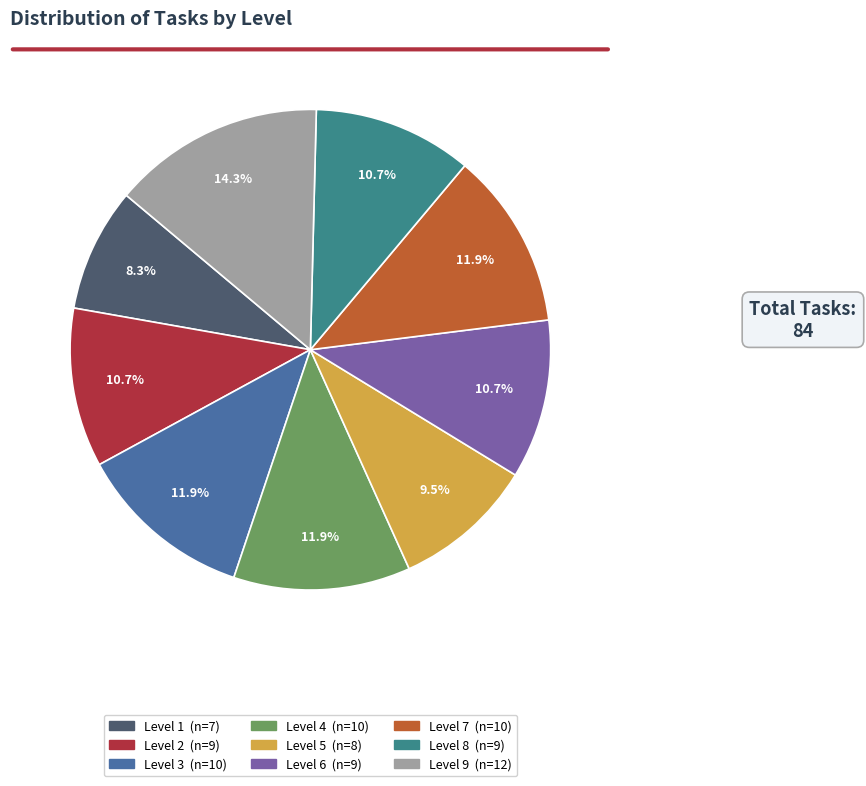

To the nearest percent, what percentage of the pie is Level 4?

12%